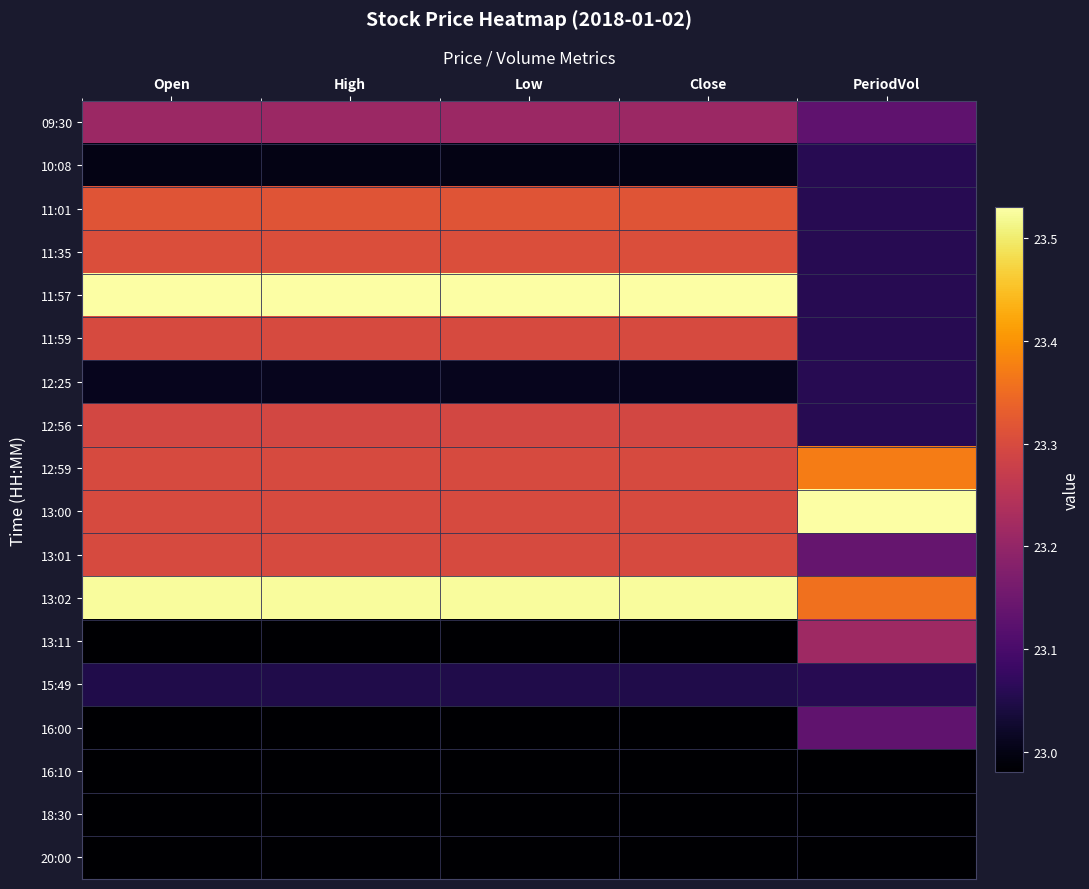

Between High and PeriodVol, which series saw the biggest shift?

11:57